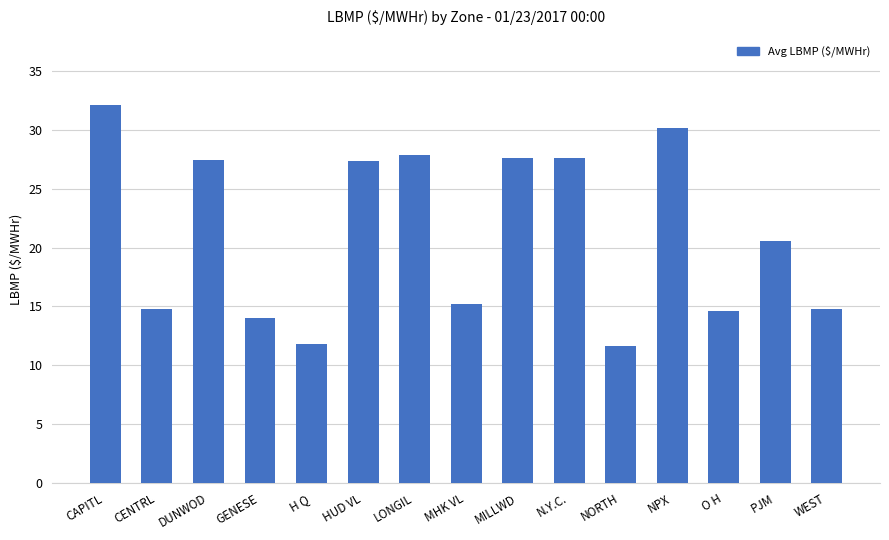

Count the number of data series in this chart.

1